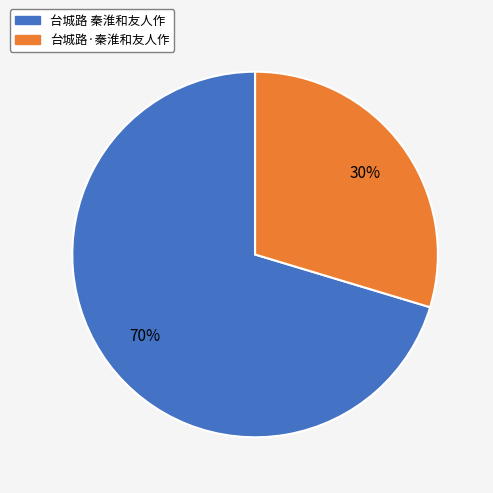

Which category has the smallest portion of the pie?

台城路·秦淮和友人作